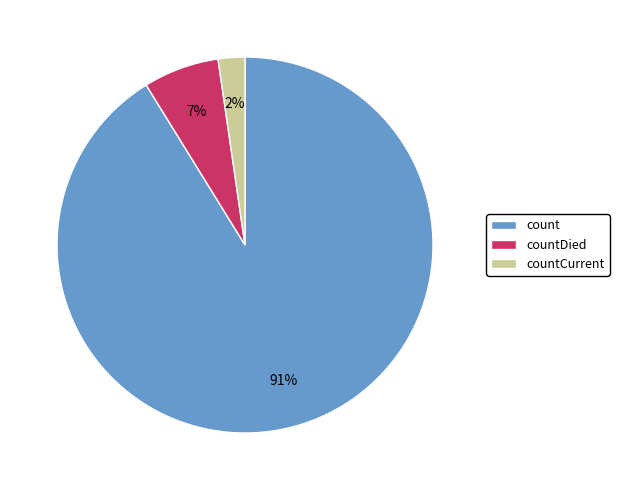

To the nearest percent, what percentage of the pie is count?

91%